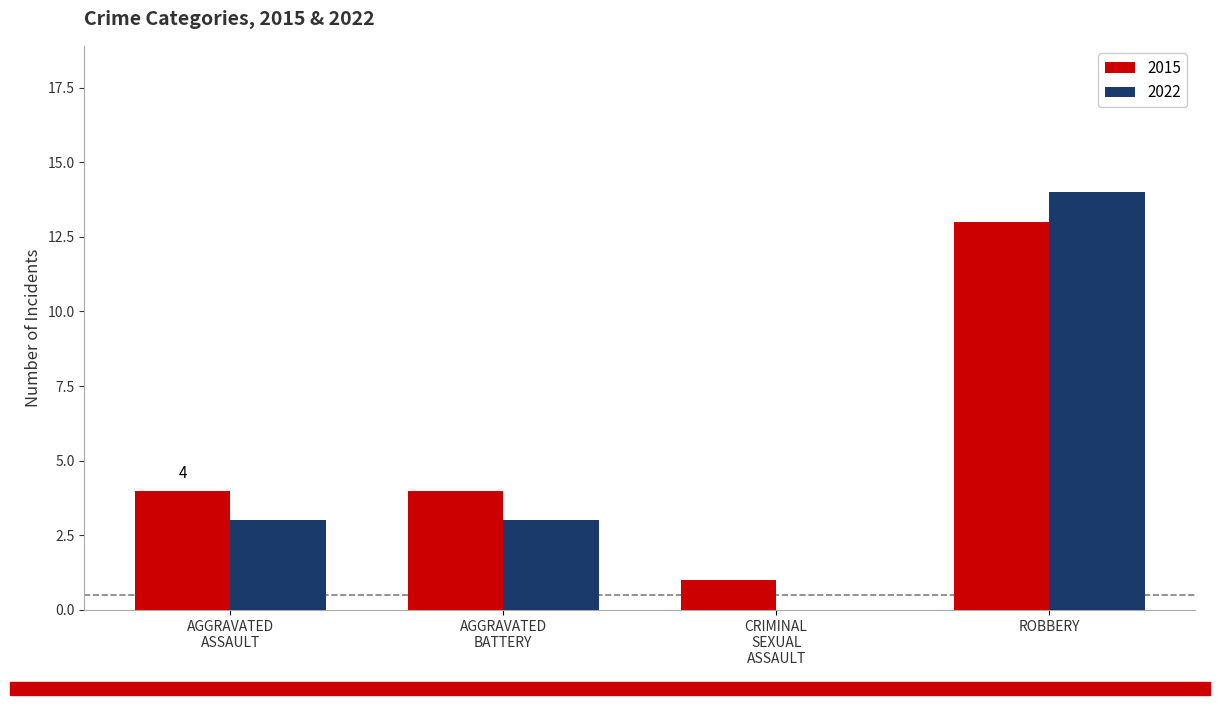

How many 2022 values are between 3 and 14?

3